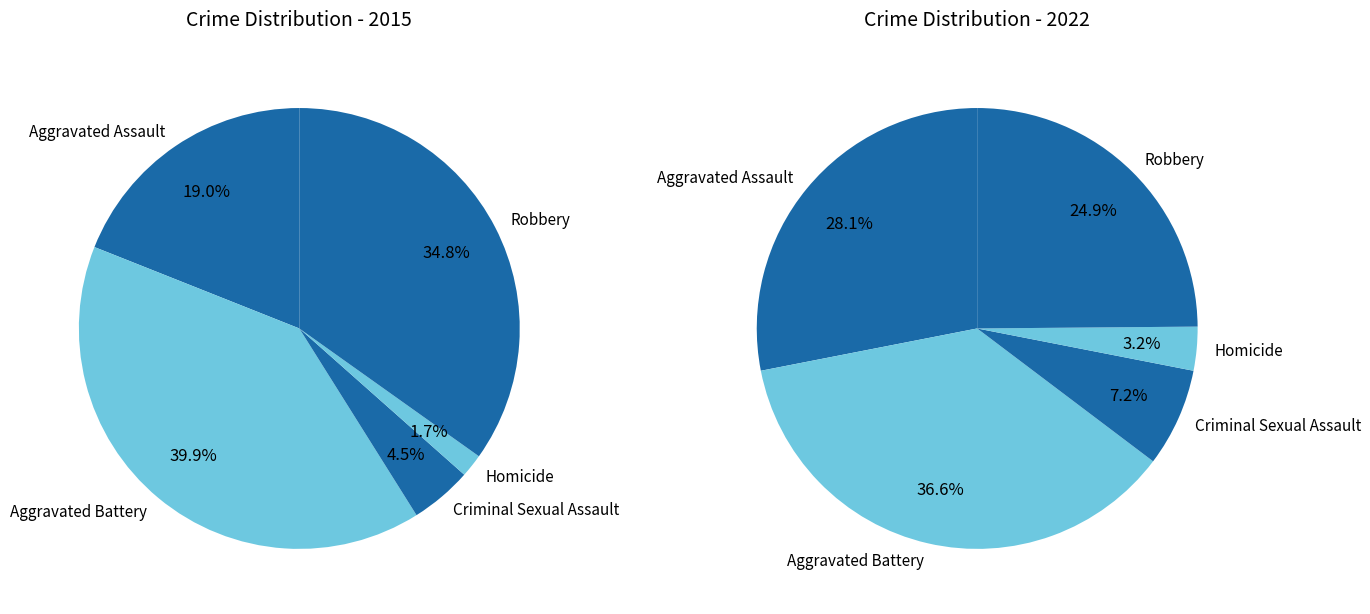

Is it true that Homicide is 1% of the pie?

False